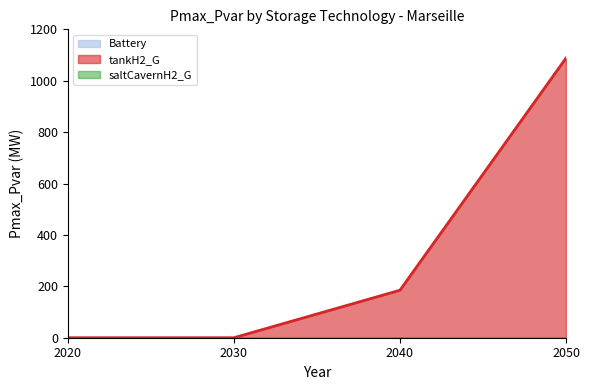

Reading left to right, list all the values displayed in this chart.

Battery: 0.0	0.0	0.0	0.0
tankH2_G: 0.0	0.0	184.8	1088.2
saltCavernH2_G: 0.0	0.0	0.0	0.0